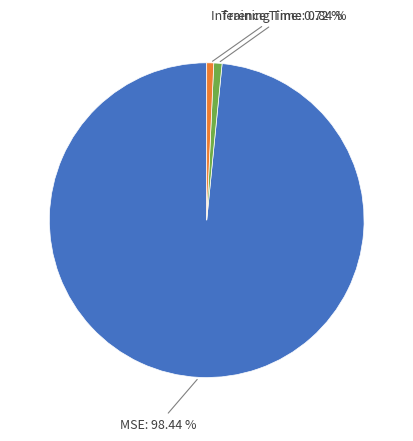

Is there any slice that represents more than half of the pie?

Yes